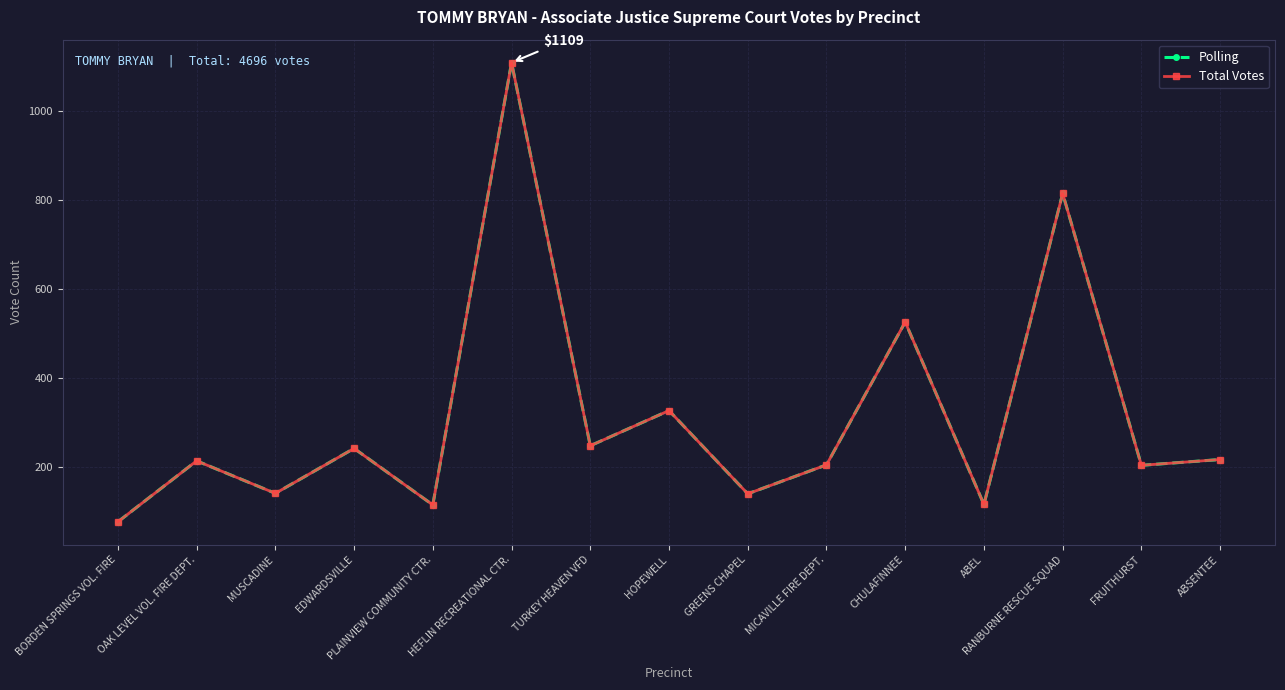

What is the minimum value shown in the chart?

77